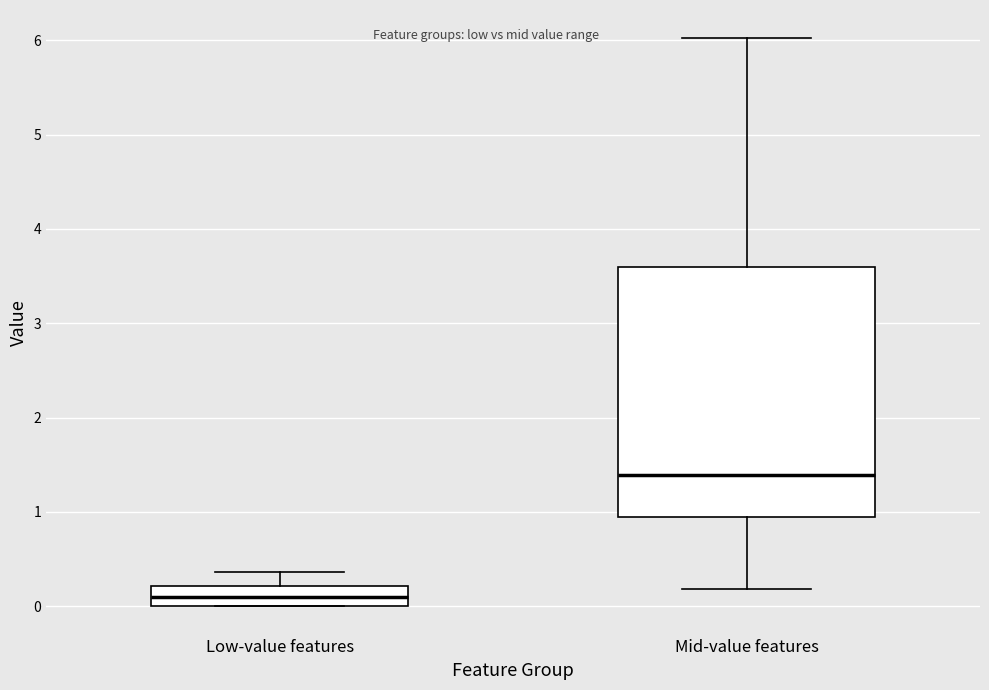

Which box is the tallest, from its lower edge to its upper edge?

Mid-value features